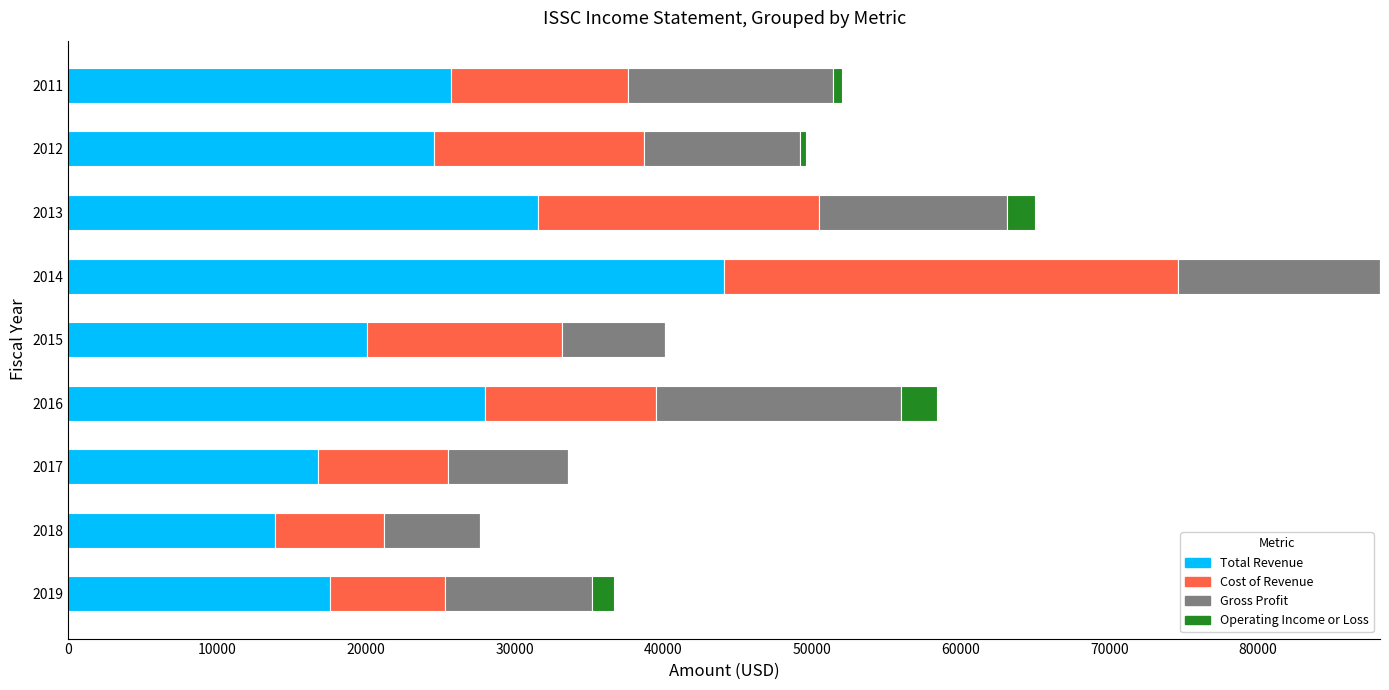

Is it true that Total Revenue equals 76059 at 2014?

False